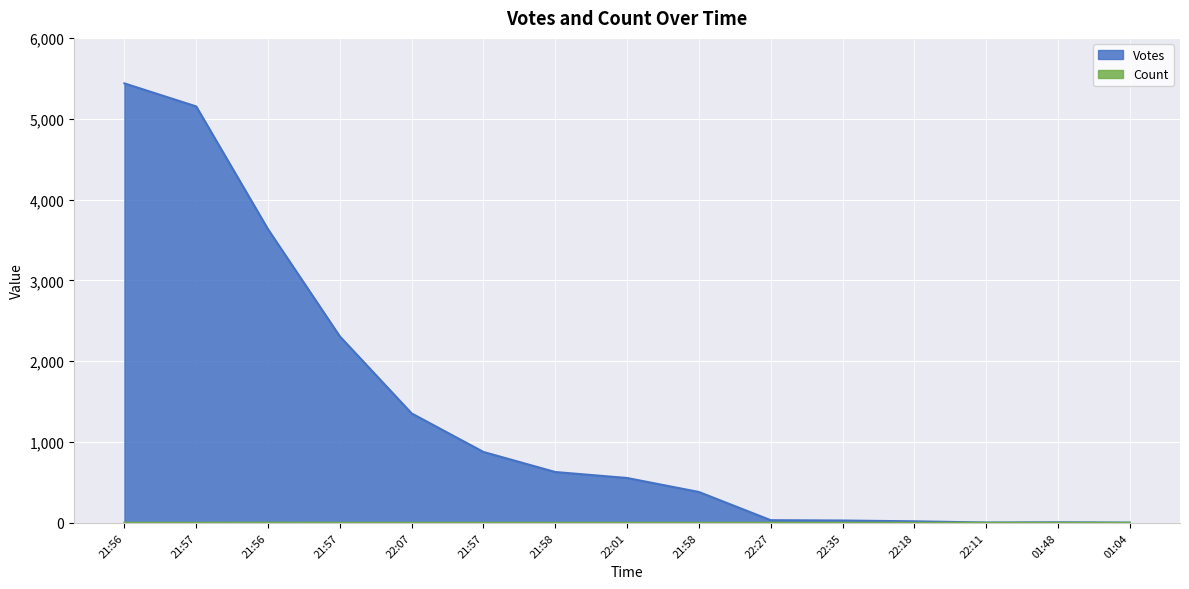

What is the label of the 6th point from the left?

21:57